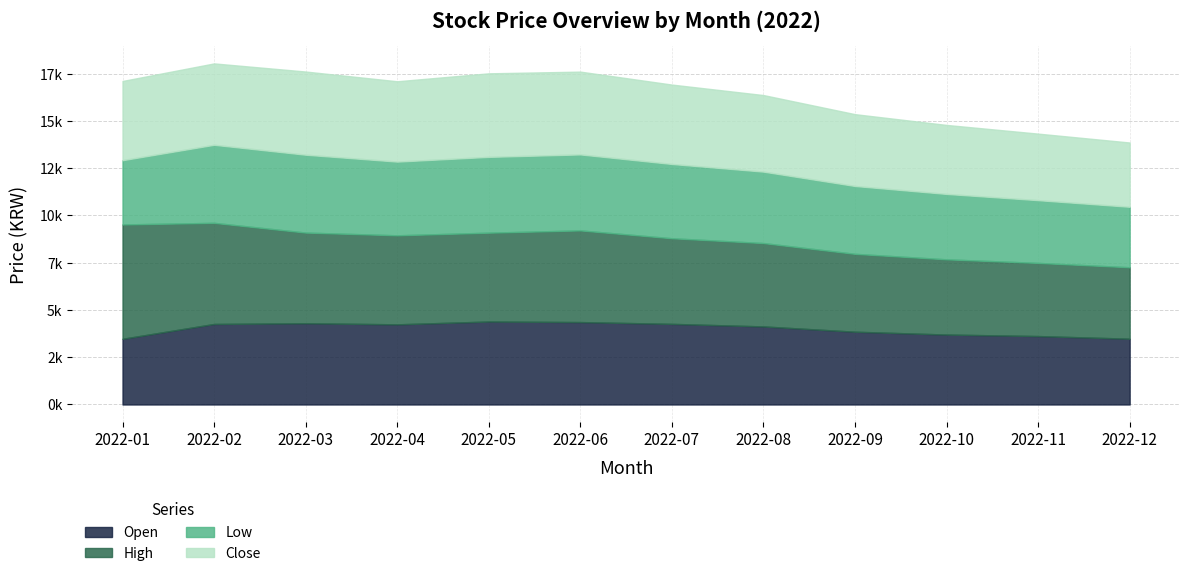

At 2022-04, list the series in order from smallest to largest.

Low, Open, Close, High